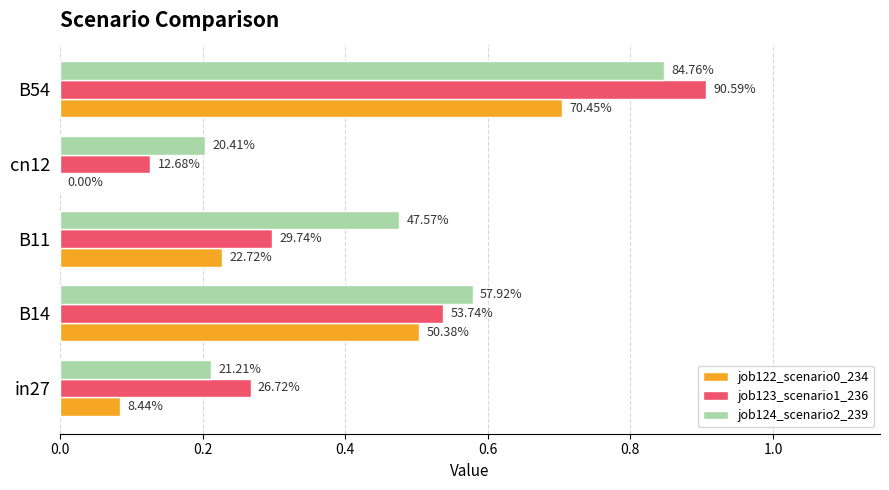

What are all the series names shown in the legend?

job122_scenario0_234, job123_scenario1_236, job124_scenario2_239